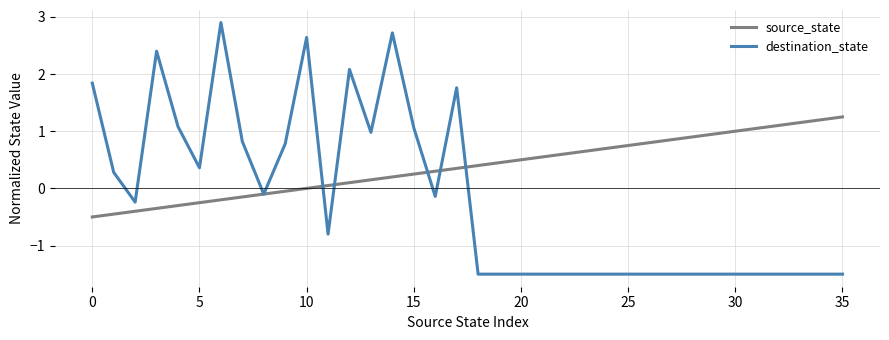

True or false: destination_state has more than 2 points higher than both neighbors.

True